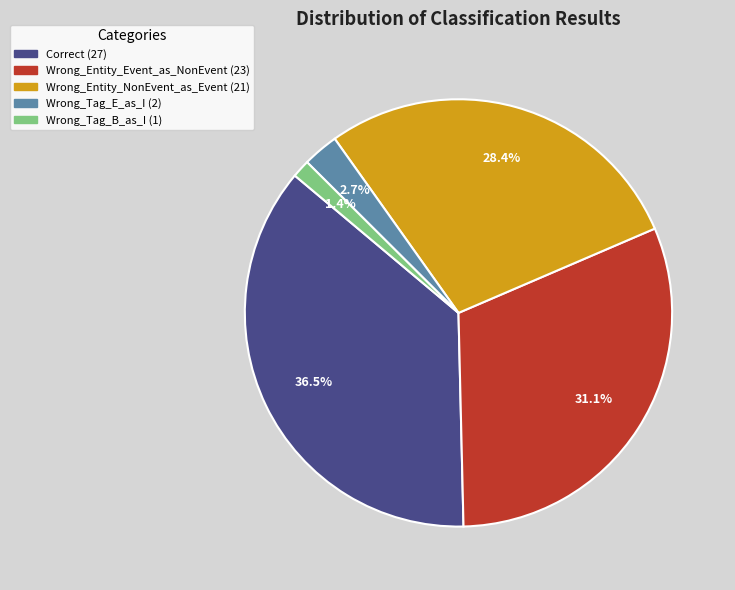

Count the number of slices in the pie.

5